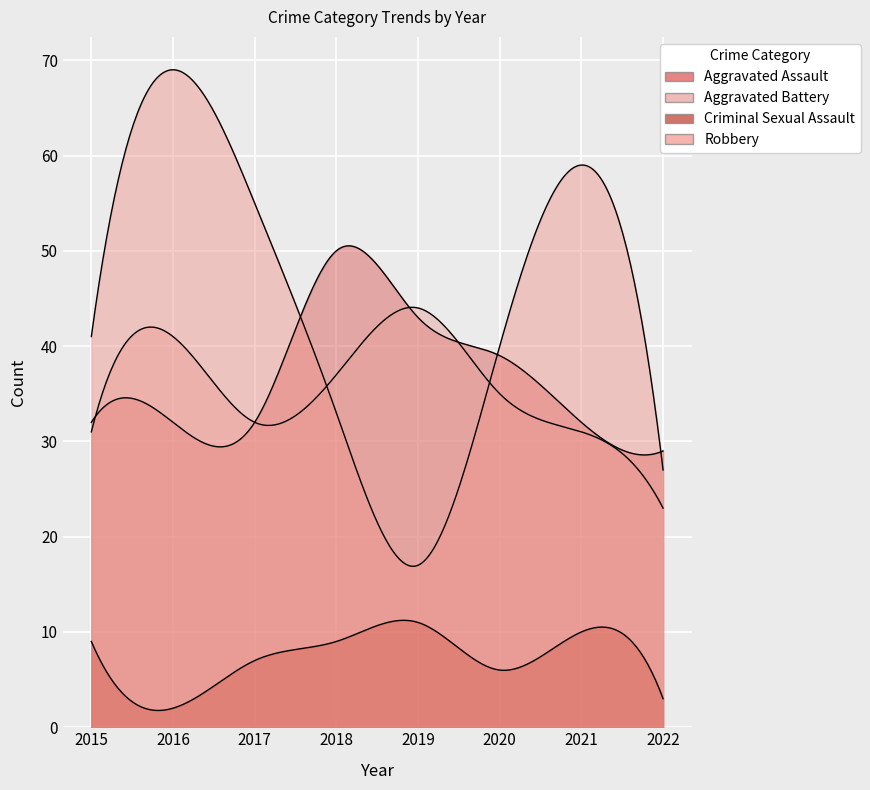

What value does the Aggravated Assault series have at 2020?

39